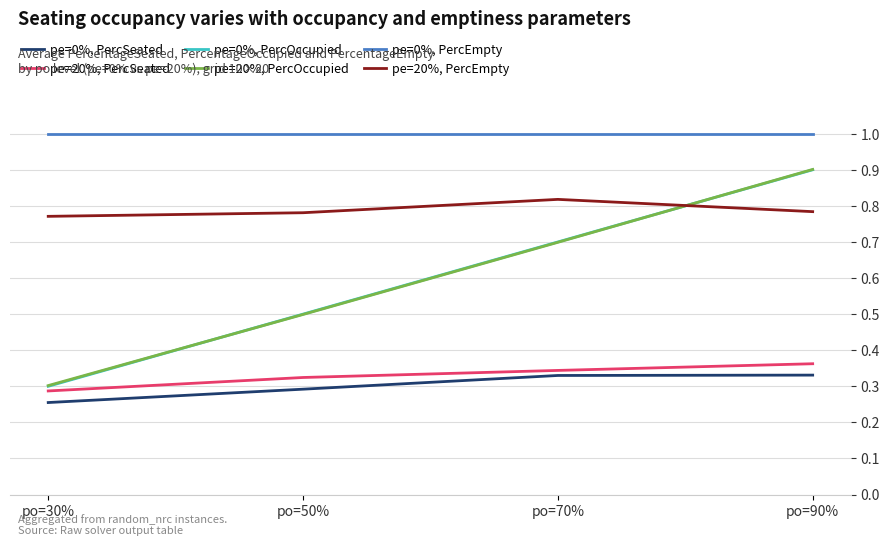

After their last crossing, which series has the higher values: pe=20%, PercOccupied or pe=20%, PercEmpty?

pe=20%, PercOccupied